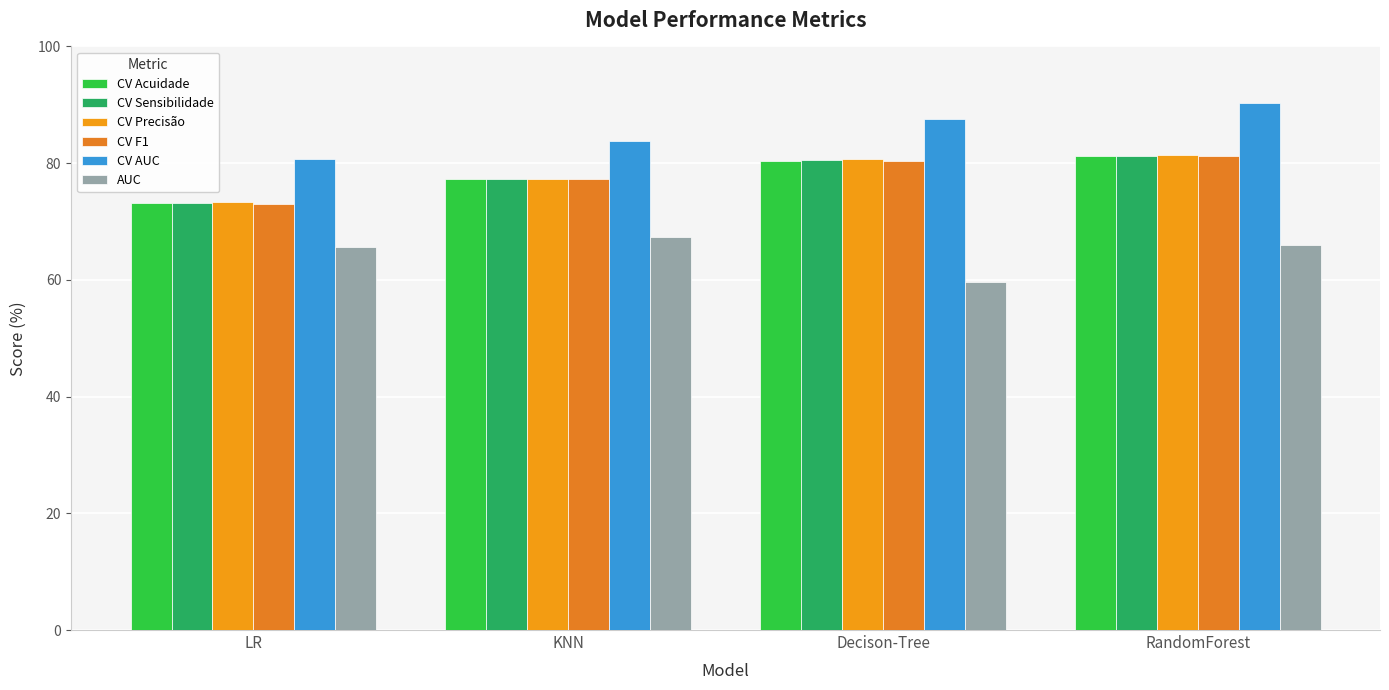

What is the average value of the AUC series?

64.7